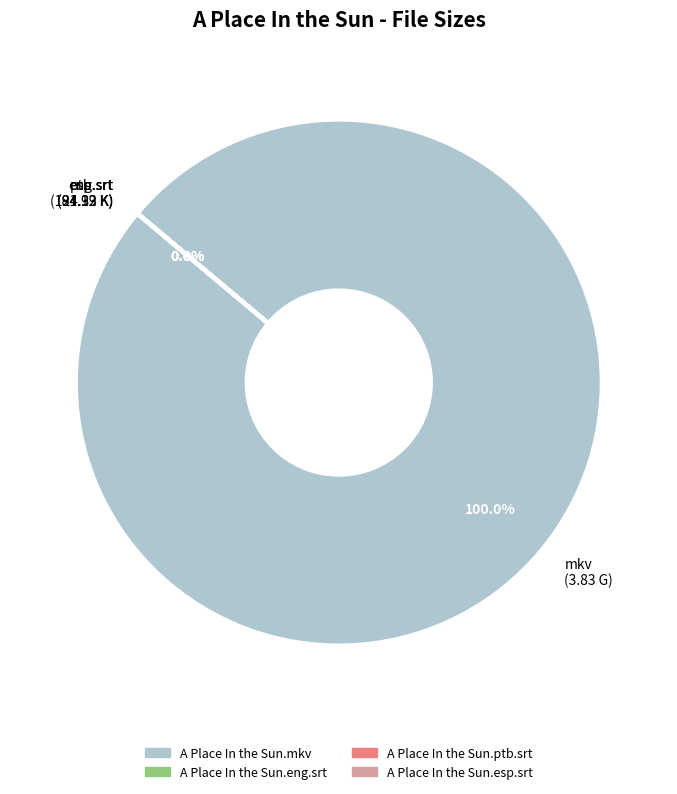

True or false: A Place In the Sun.eng.srt accounts for 9% of the total.

False